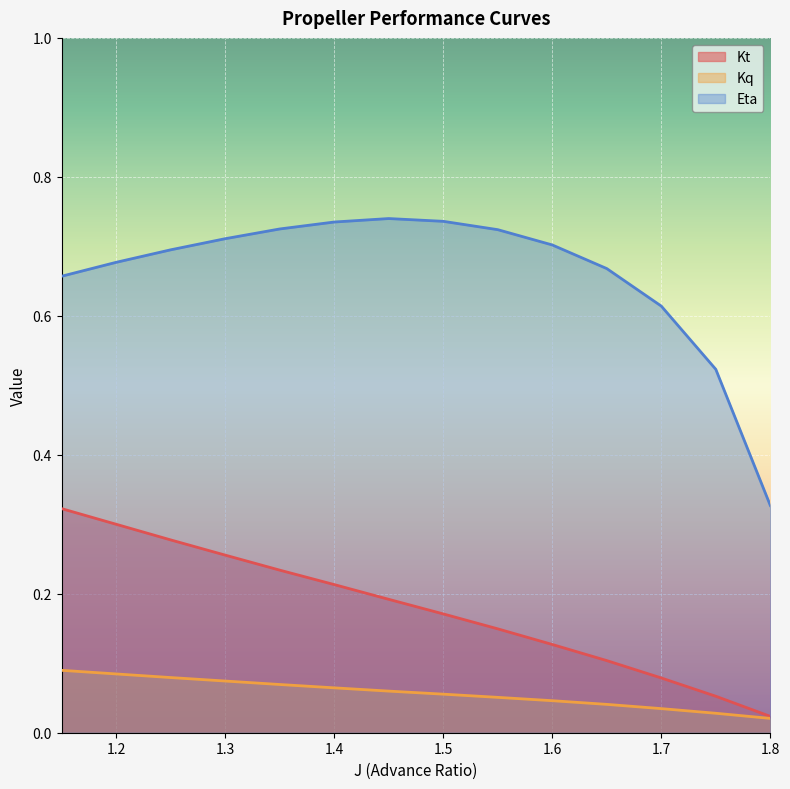

How many categories are shown in the chart?

14